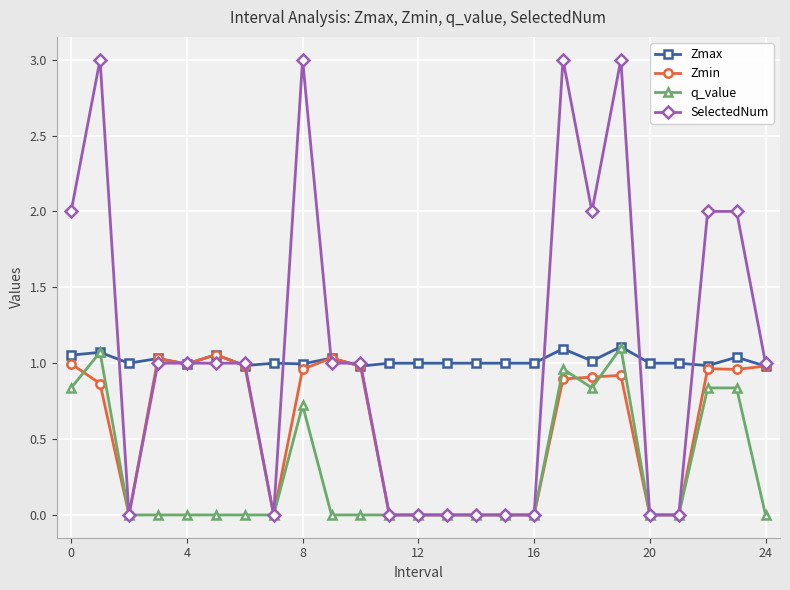

What is the maximum value shown in the chart?

3.0